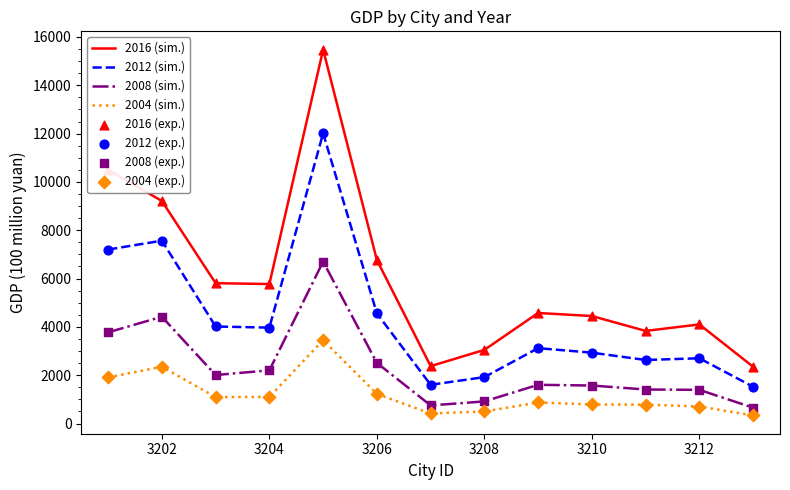

What is the greatest value displayed?

15475.1